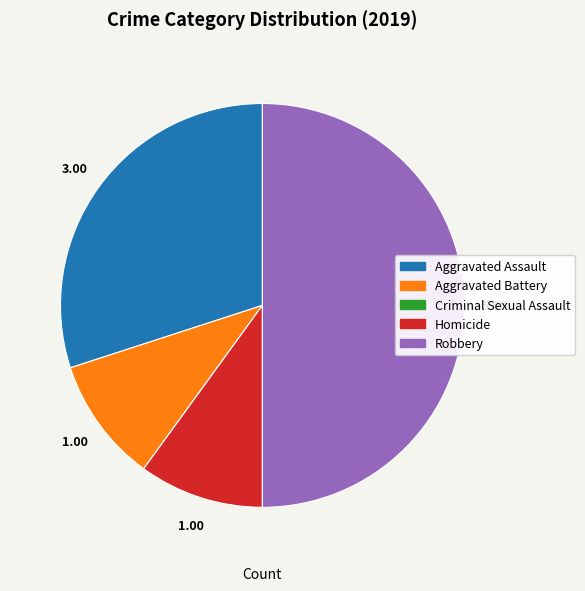

What is the ratio of the value at Homicide to the value at Aggravated Assault?

0.3